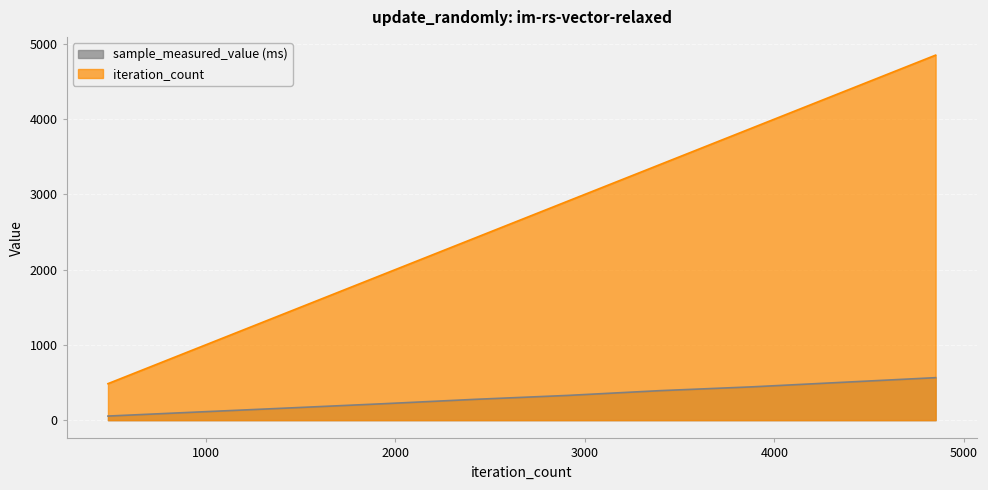

Which series has the widest spread of values?

iteration_count